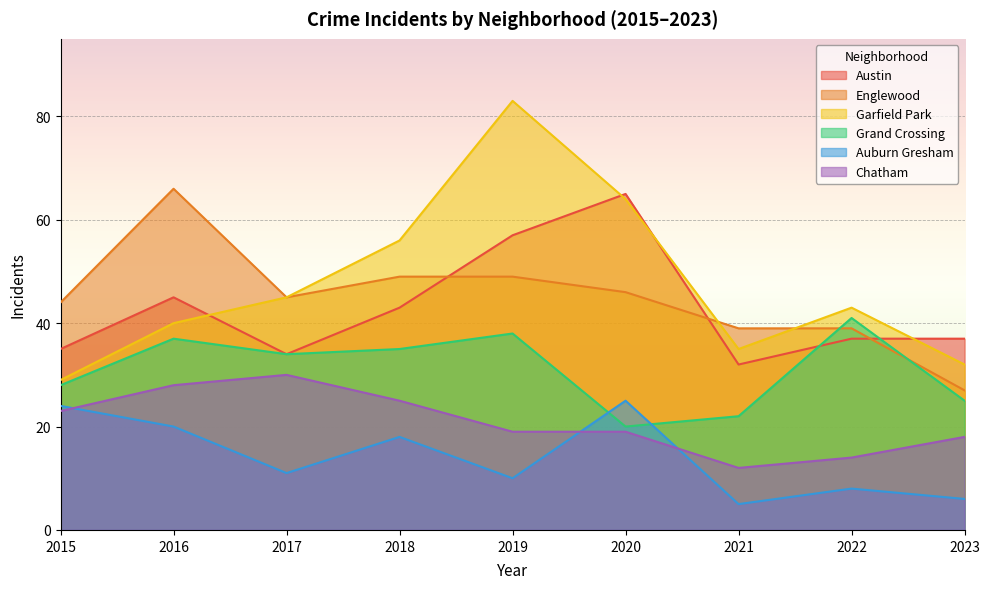

Where does the Garfield Park series first go above 43?

2017